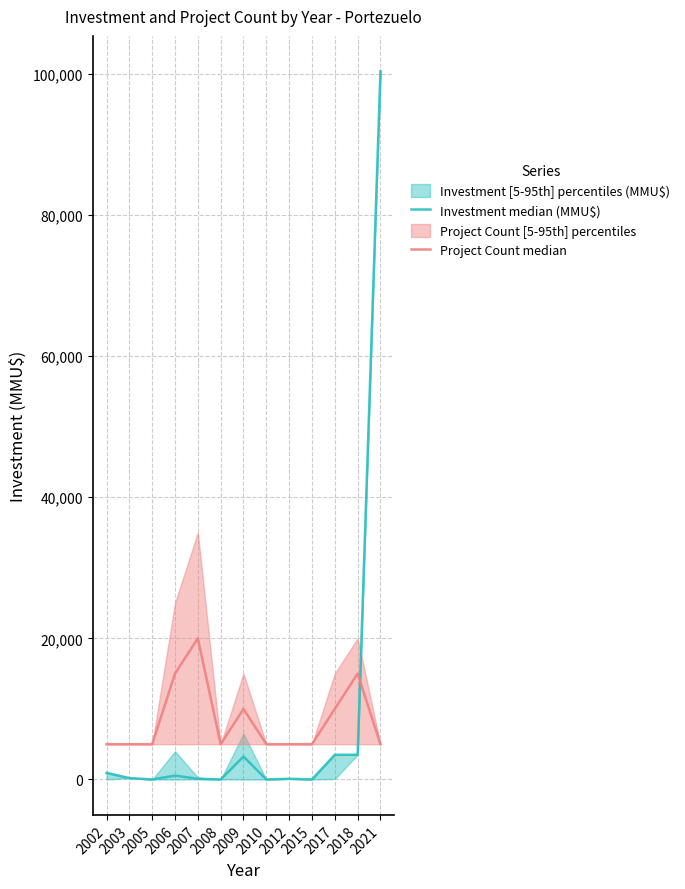

What is the value of the Investment median (MMU$) point at the 12th from the left?

3500